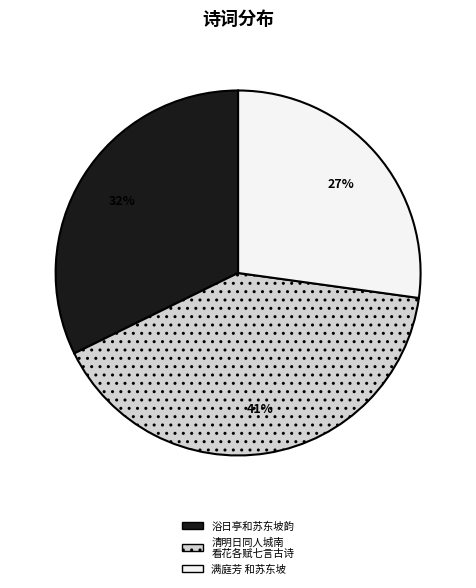

Which category has the smallest portion of the pie?

满庭芳 和苏东坡